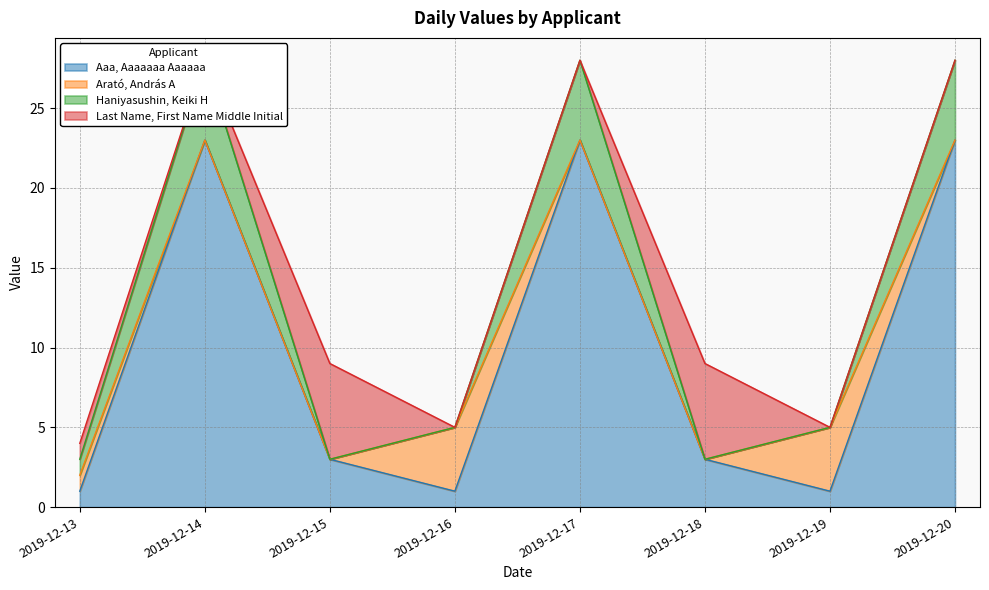

How many values in the Haniyasushin, Keiki H series exceed 5?

3